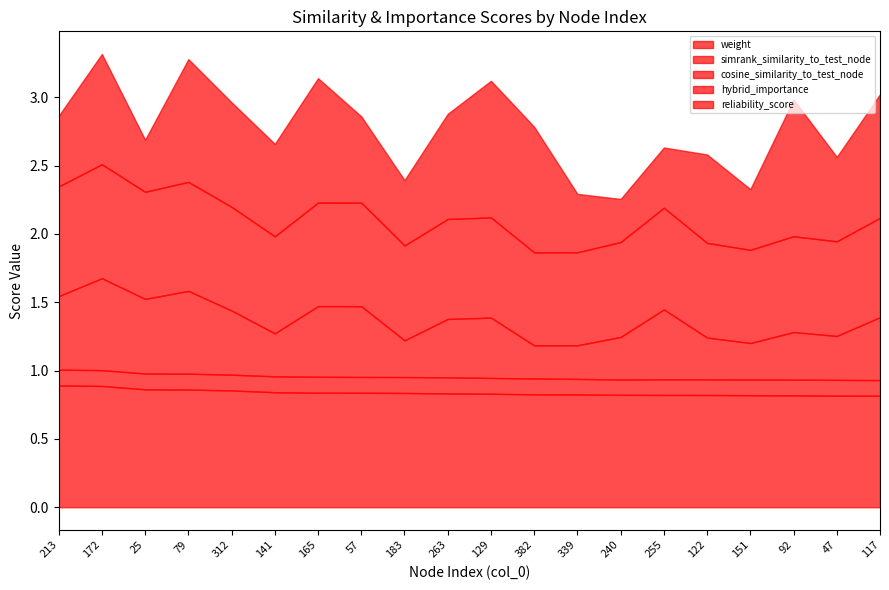

At which label does hybrid_importance reach its peak?

172